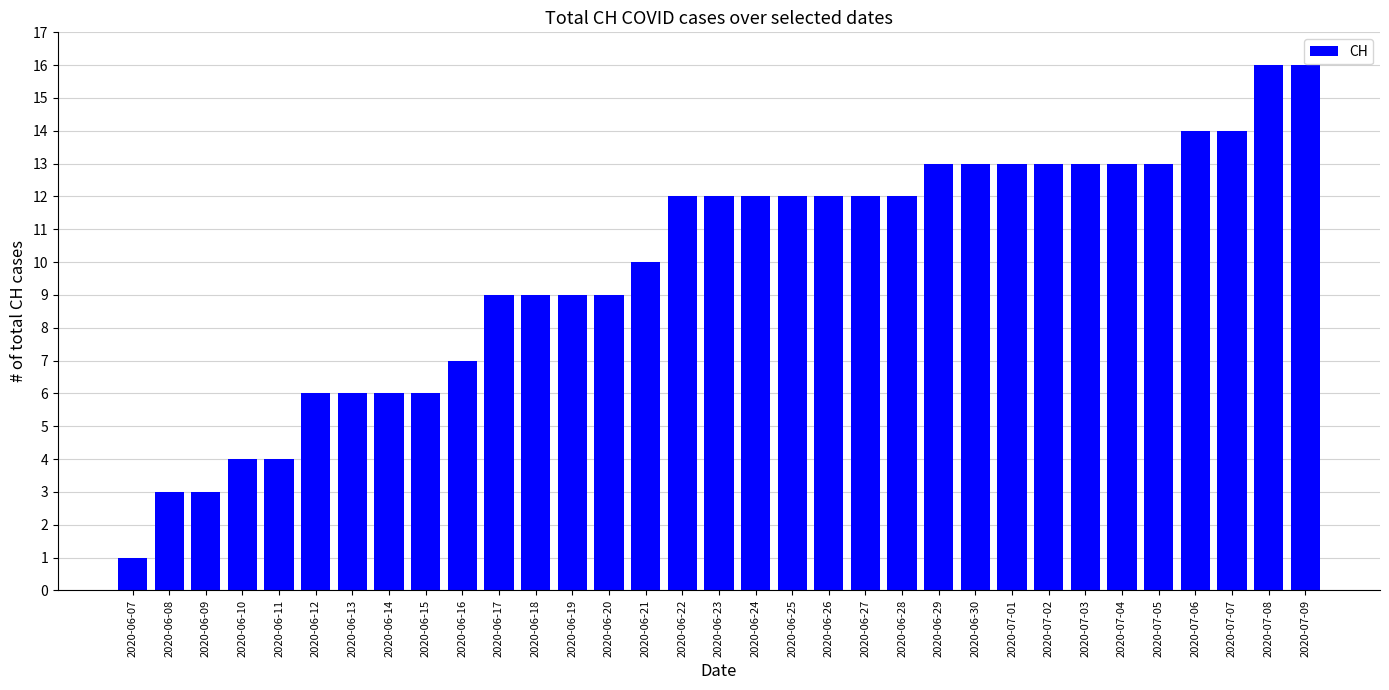

The chart shows a value of 9 at 2020-06-20. True or false?

True